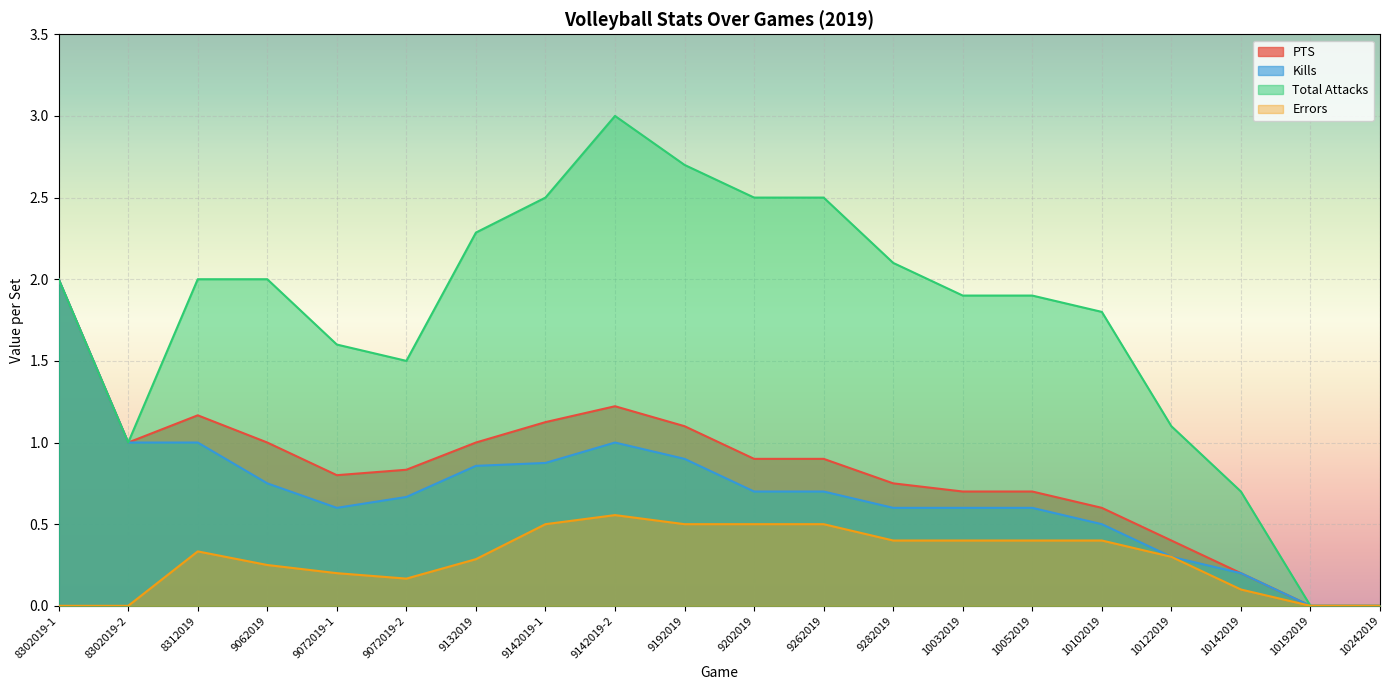

What is the total value across all series at 10122019?

2.1